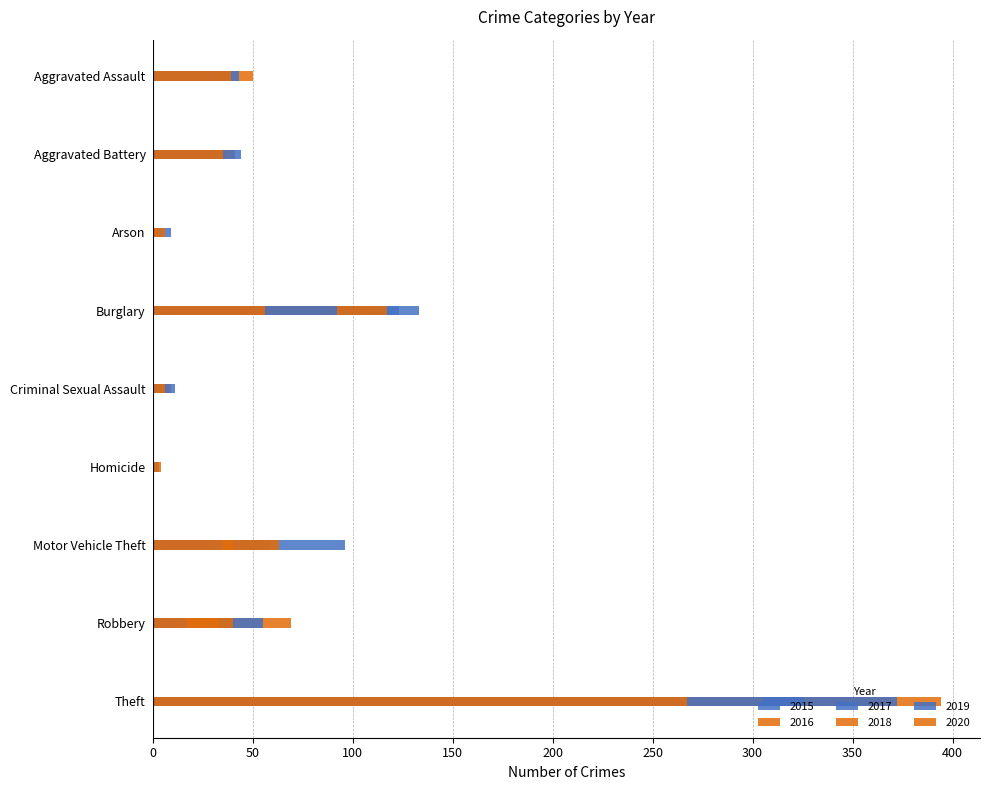

What is the value of the 2016 bar at the 4th from the left?

113